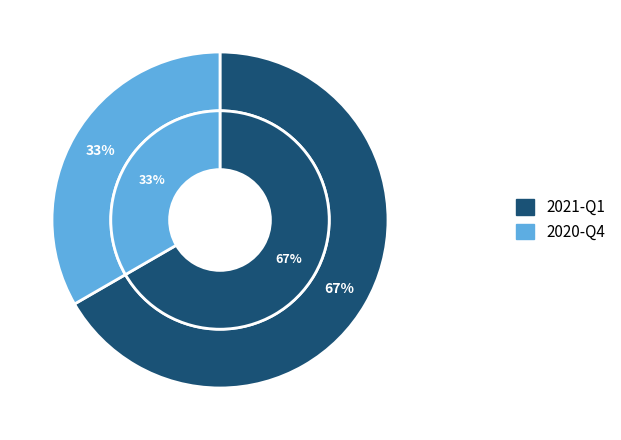

What is the largest slice in the pie chart?

2021-Q1